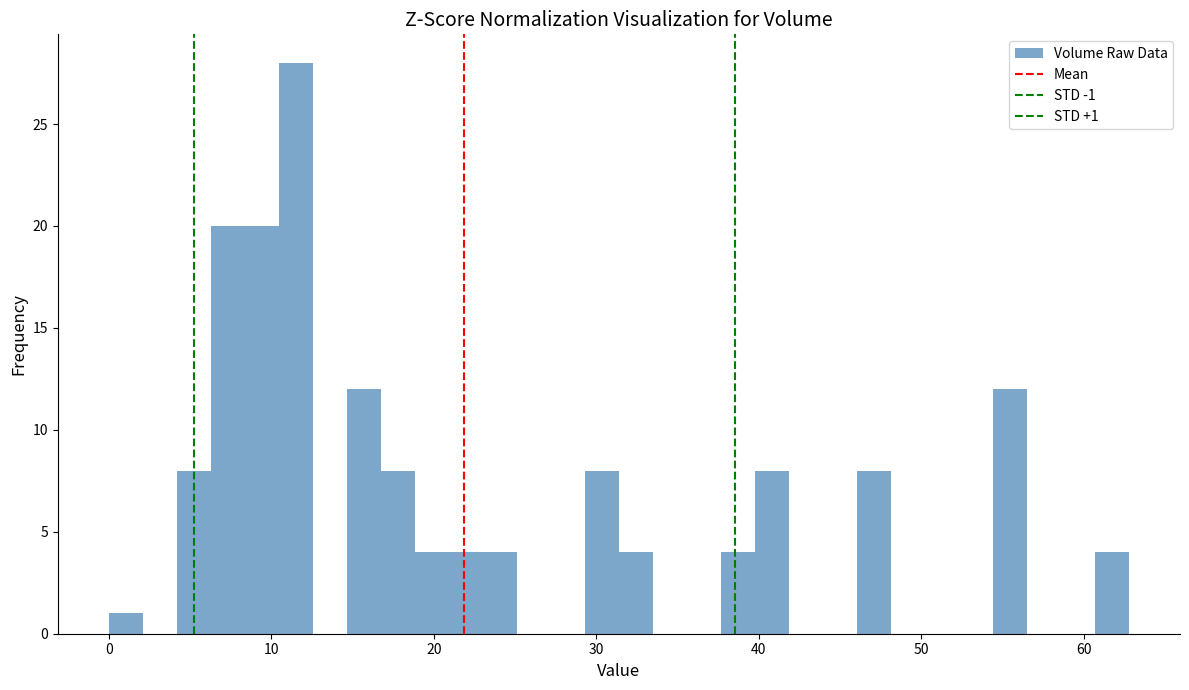

Read against the x-axis, roughly where is the centre of the tallest bar?

12